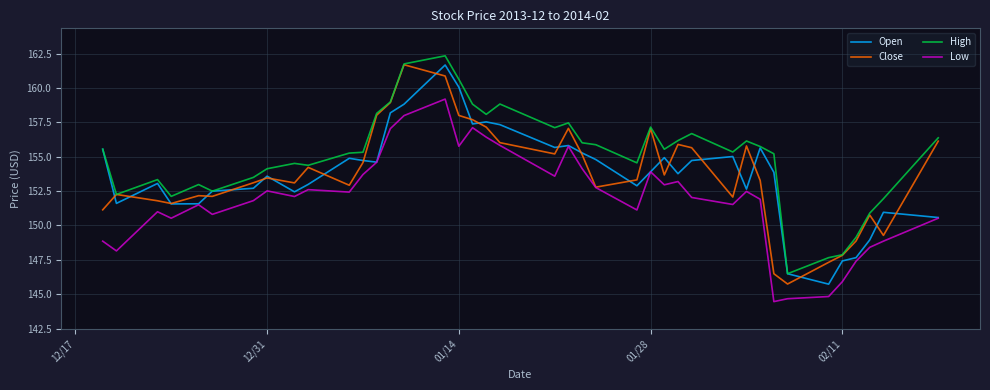

True or false: High has more than 0 points higher than both neighbors.

True